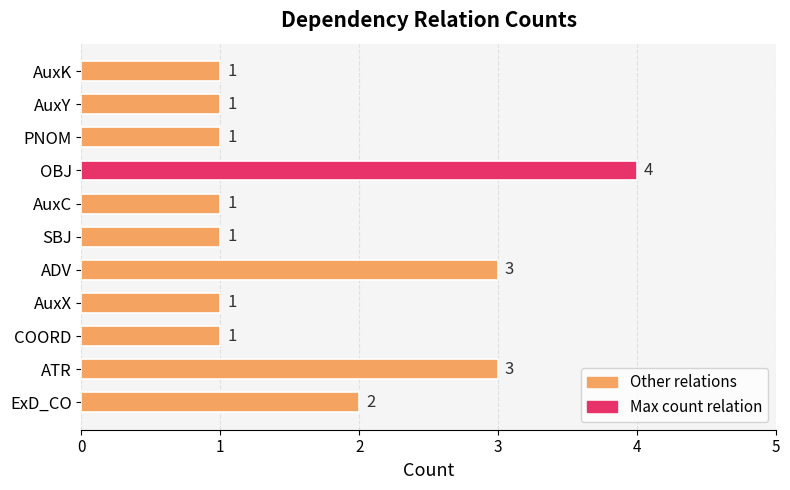

What is the difference between the maximum and minimum values?

3